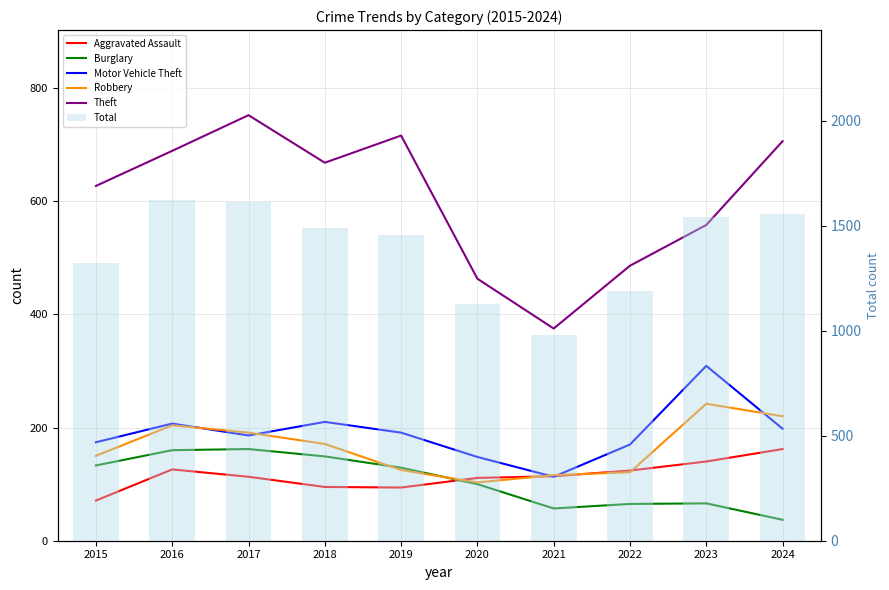

What is the value of the Robbery bar at the 2nd from the left?

204